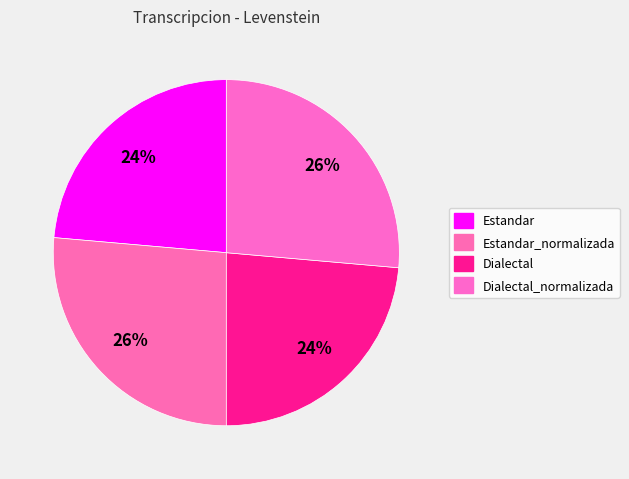

How many slices are in this pie chart?

4